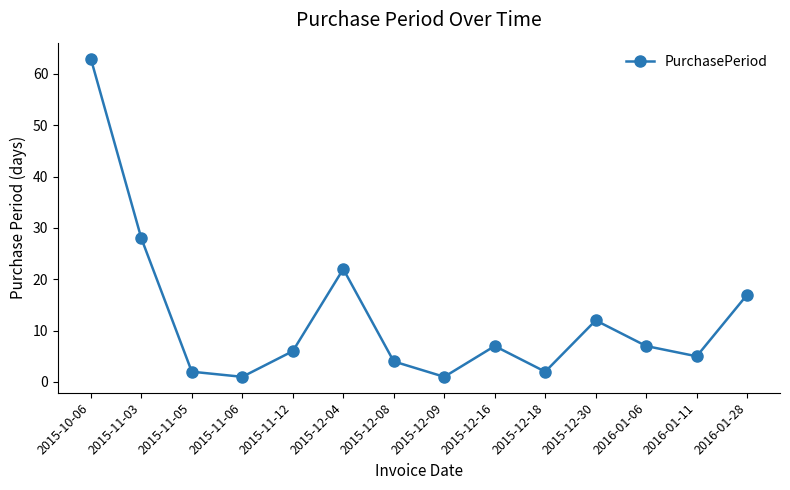

Reading left to right, extract all data points from this chart.

63	28	2	1	6	22	4	1	7	2	12	7	5	17